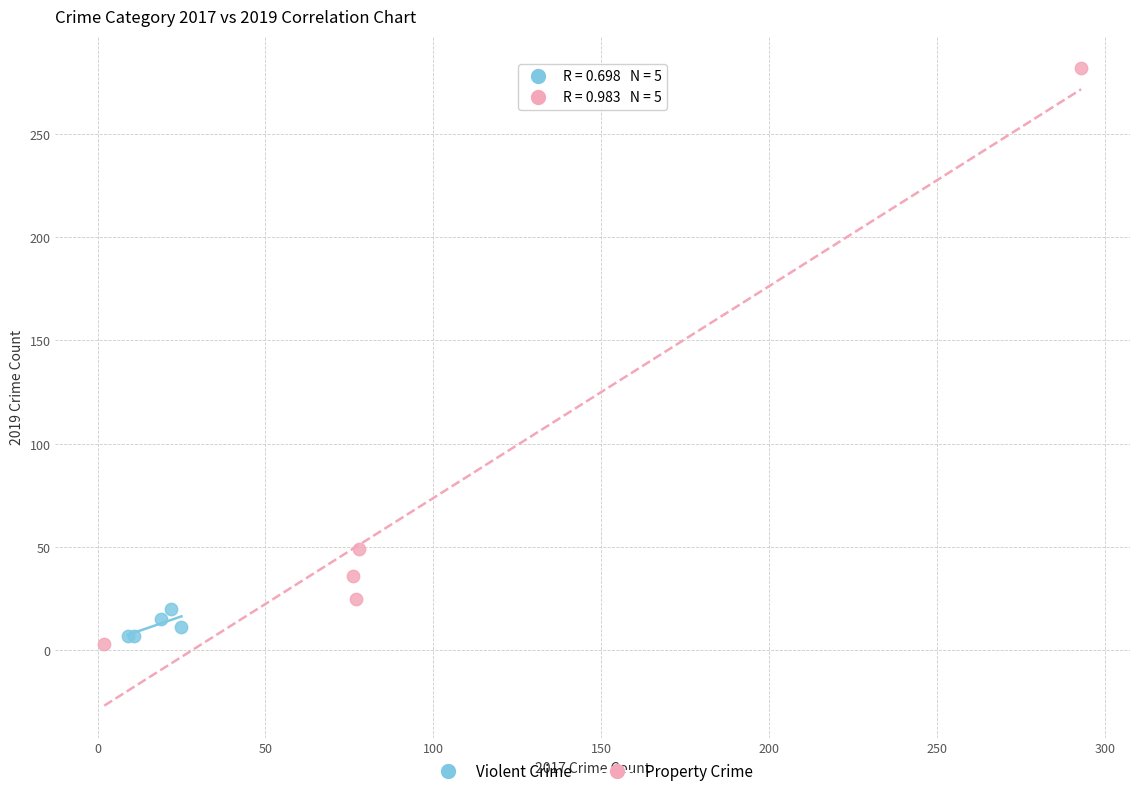

Which series reaches the maximum Y coordinate?

Property Crime